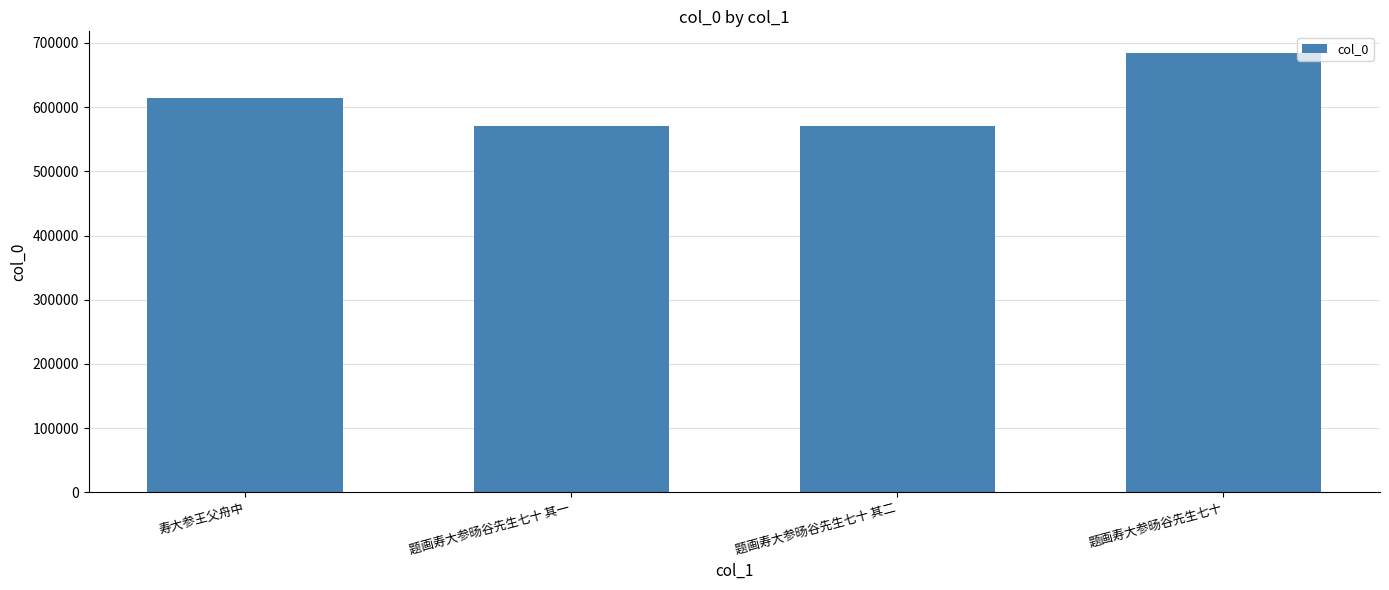

Are the bars horizontal?

No